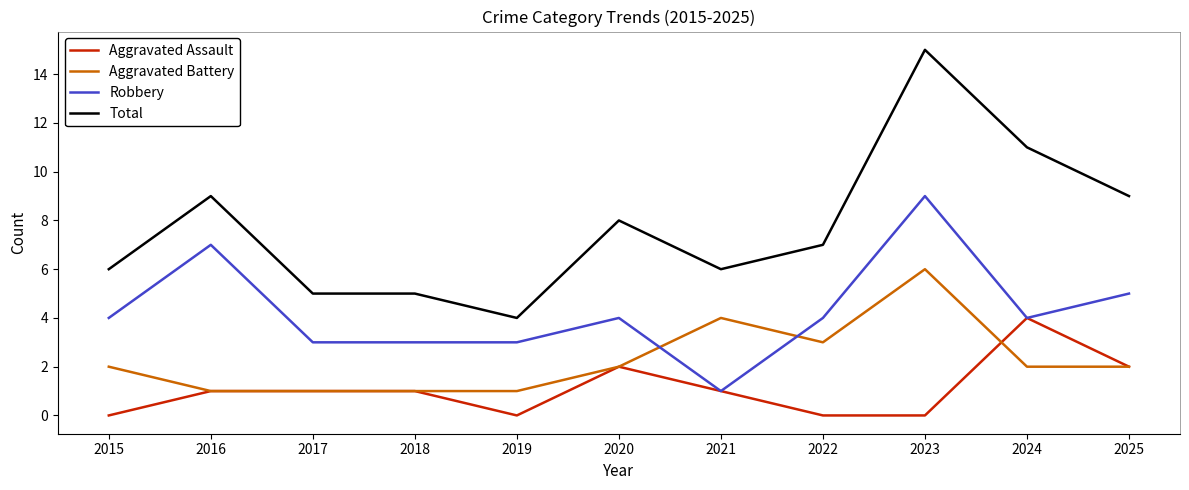

Reading right to left, list all the values displayed in this chart.

Aggravated Assault: 2	4	0	0	1	2	0	1	1	1	0
Aggravated Battery: 2	2	6	3	4	2	1	1	1	1	2
Robbery: 5	4	9	4	1	4	3	3	3	7	4
Total: 9	11	15	7	6	8	4	5	5	9	6